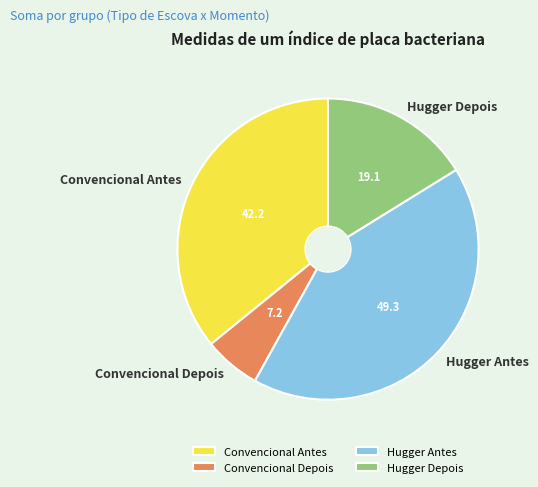

How many segments does this pie chart have?

4